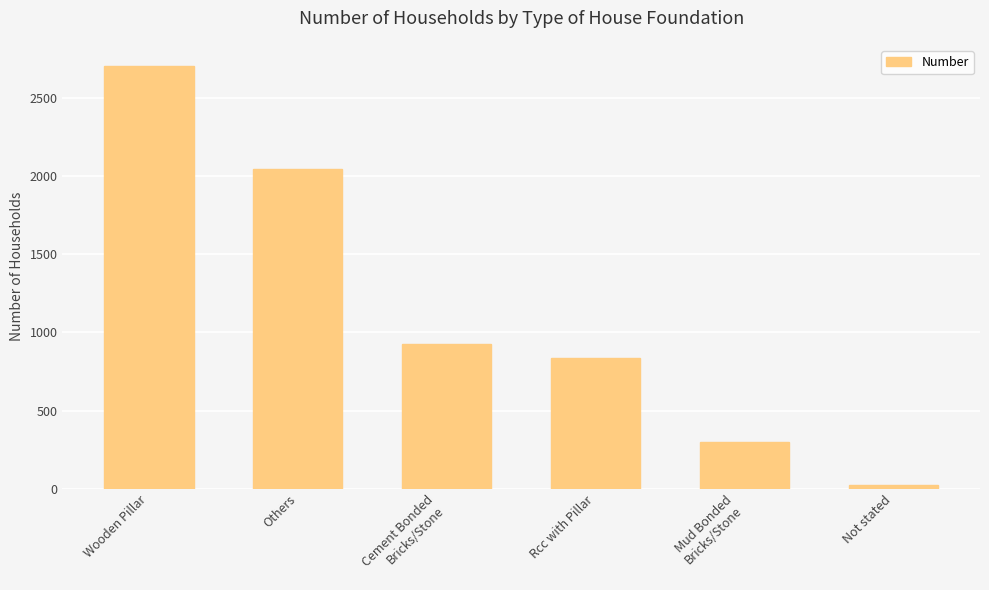

What is the label of the 1st bar from the left?

Wooden Pillar